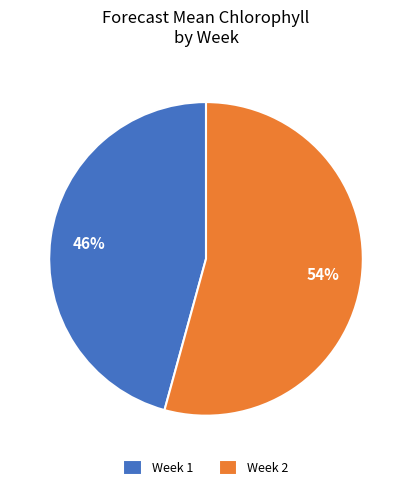

What is the ratio of the value at Week 2 to the value at Week 1?

1.2